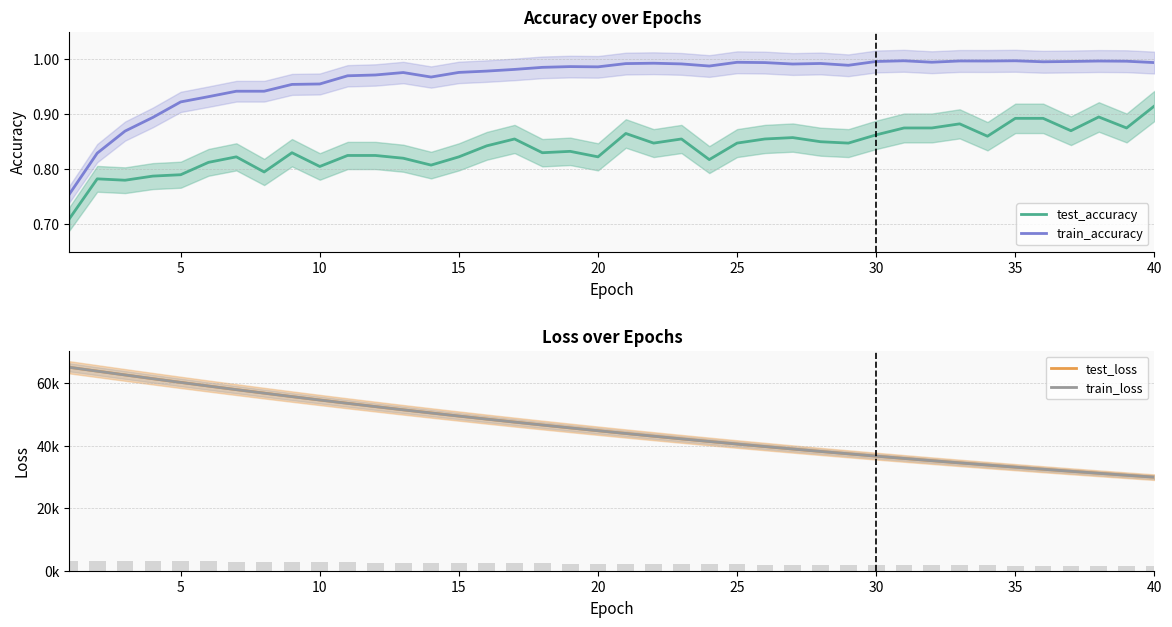

True or false: train_accuracy and test_accuracy intersect in this chart.

False